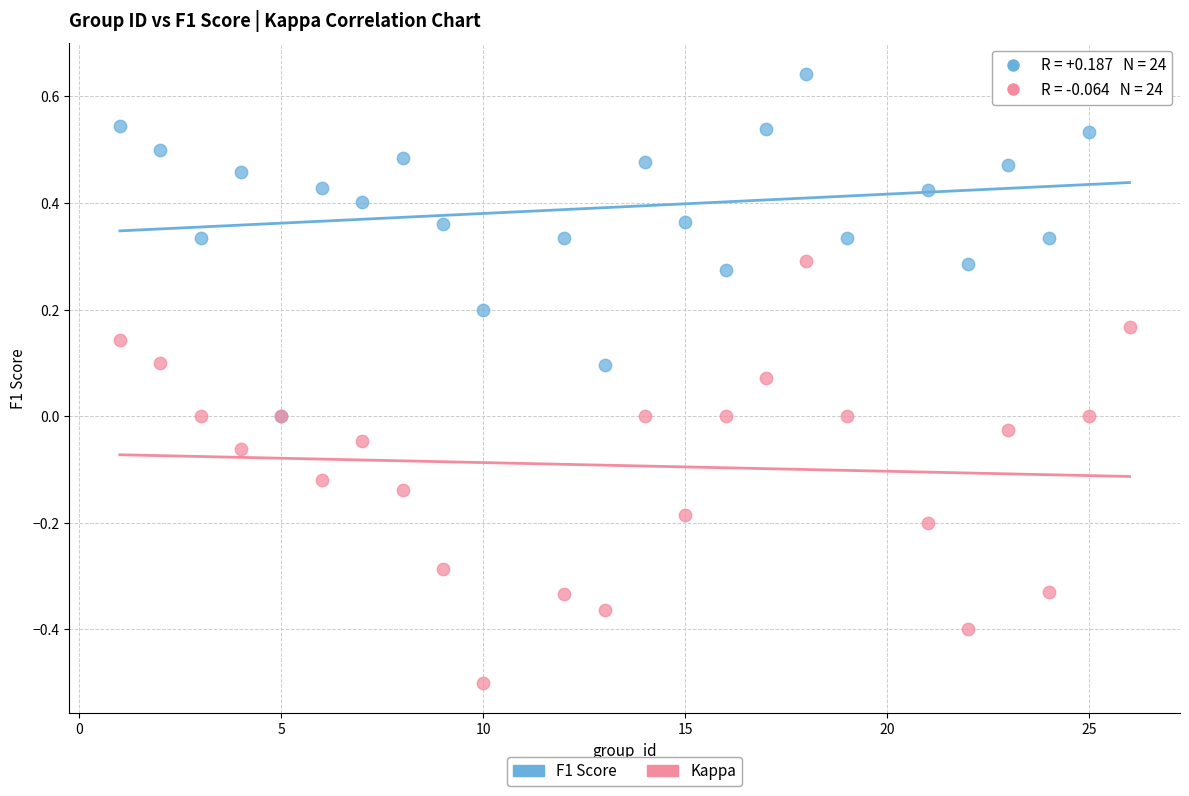

Which series reaches the minimum Y coordinate?

Kappa